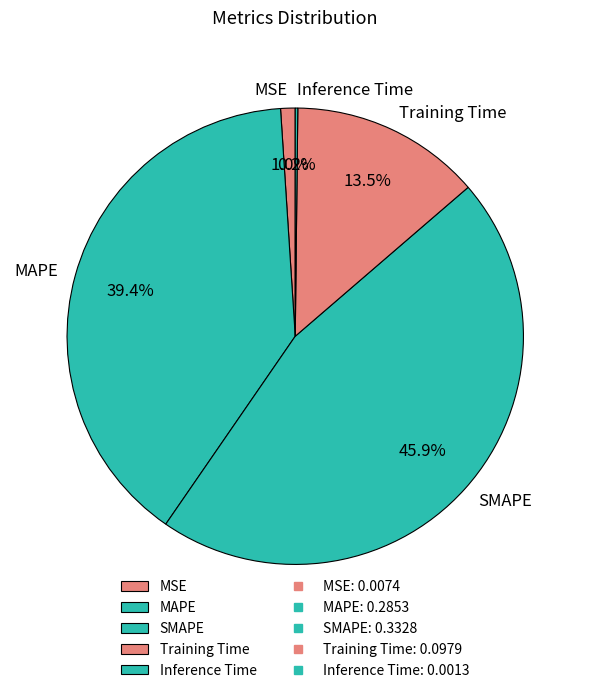

The MAPE slice represents 39% of the pie. True or false?

True